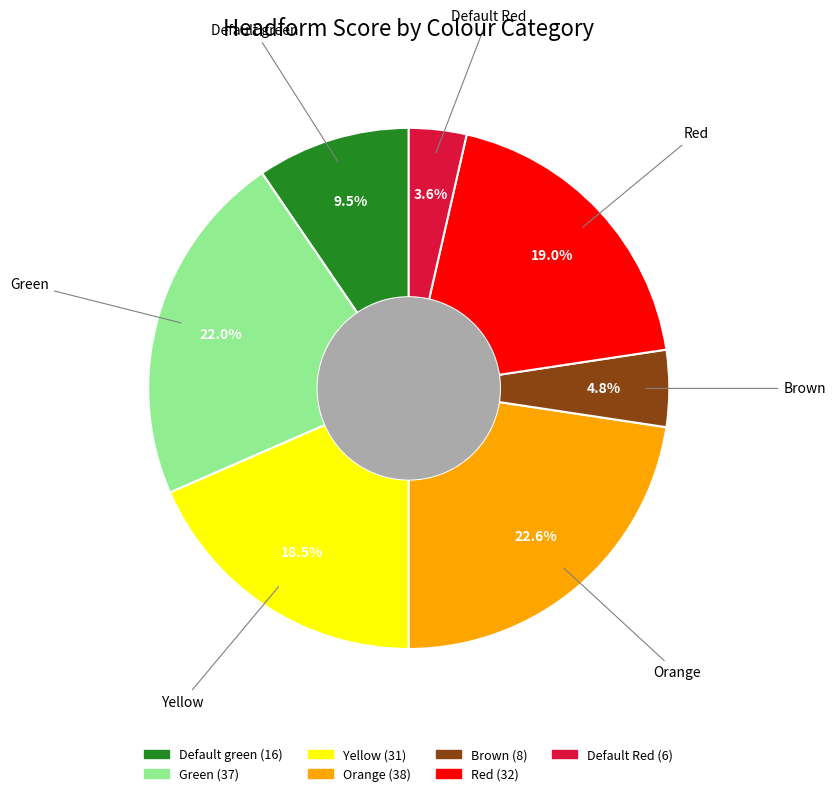

Approximately how many times larger is the value at Green compared to Default green?

2.3